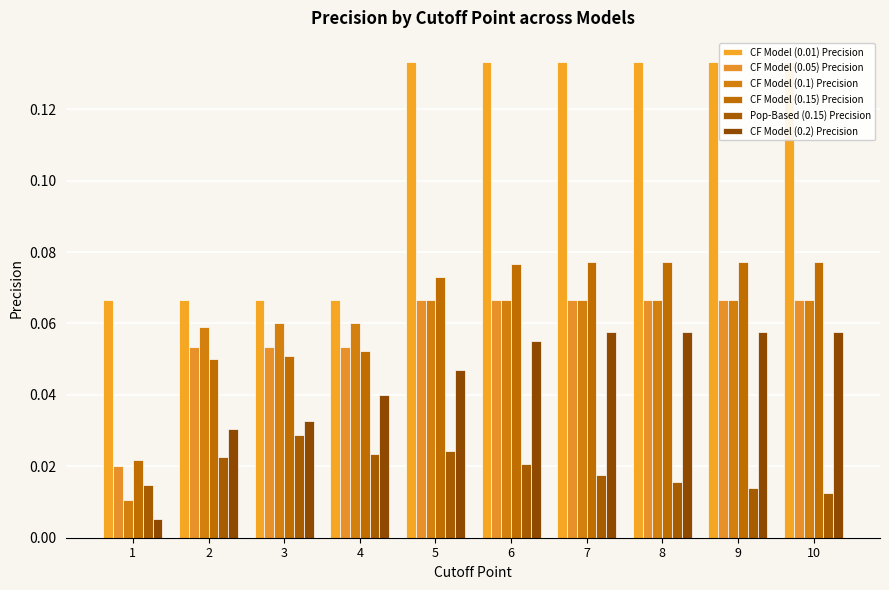

At which category is the sum across all series the highest?

7